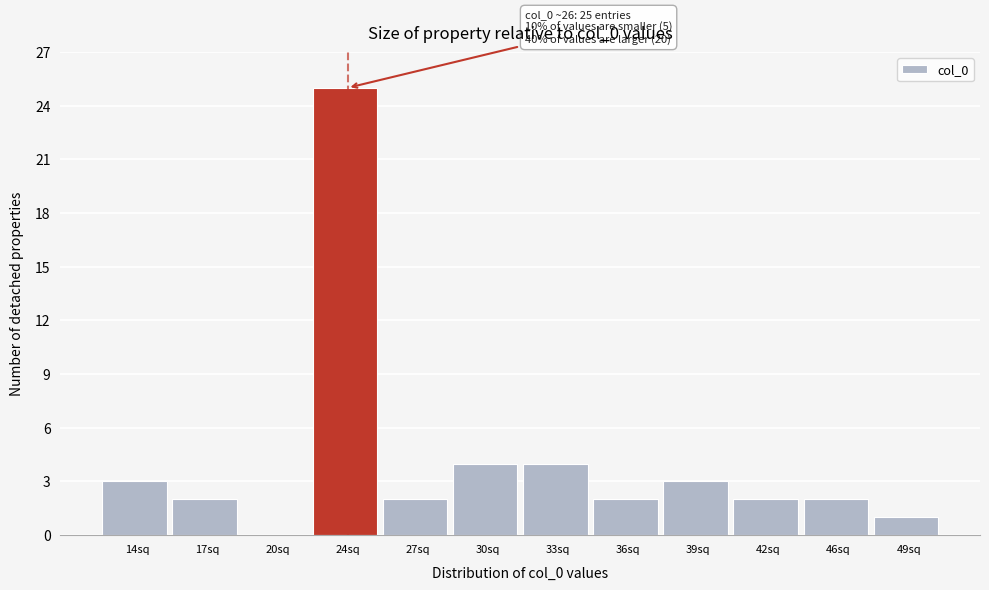

Reading right to left, list all the values displayed in this chart.

49sq=1	46sq=2	42sq=2	39sq=3	36sq=2	33sq=4	30sq=4	27sq=2	24sq=25	20sq=0	17sq=2	14sq=3